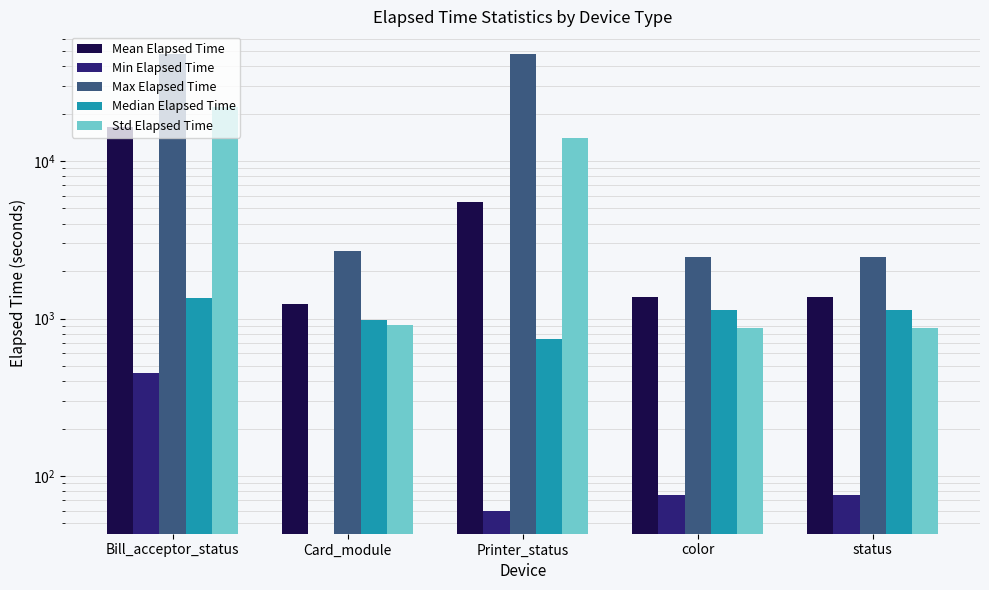

Reading left to right, list all the values displayed in this chart.

Mean Elapsed Time: Bill_acceptor_status=16520.3	Card_module=1233.7	Printer_status=5506.7	color=1367.3	status=1367.3
Min Elapsed Time: Bill_acceptor_status=450.0	Card_module=0.0	Printer_status=60.0	color=76.0	status=76.0
Max Elapsed Time: Bill_acceptor_status=47761.0	Card_module=2684.0	Printer_status=47761.0	color=2473.0	status=2473.0
Median Elapsed Time: Bill_acceptor_status=1350.0	Card_module=975.0	Printer_status=742.5	color=1132.5	status=1132.5
Std Elapsed Time: Bill_acceptor_status=22093.5	Card_module=903.0	Printer_status=14098.4	color=873.4	status=873.4